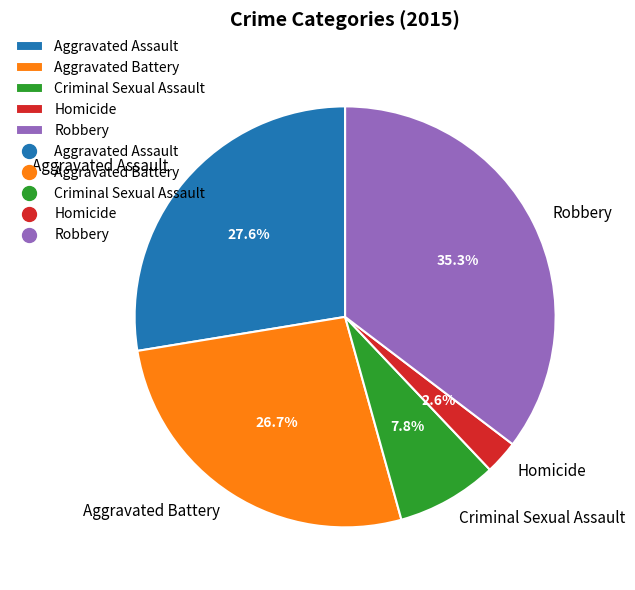

How many slices are in this pie chart?

5